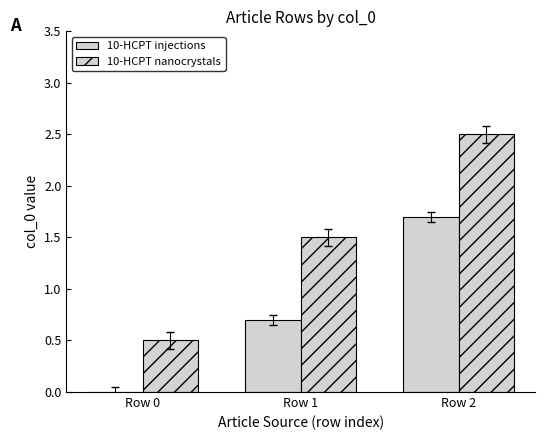

Are the bars grouped side by side (vs. stacked)?

Yes